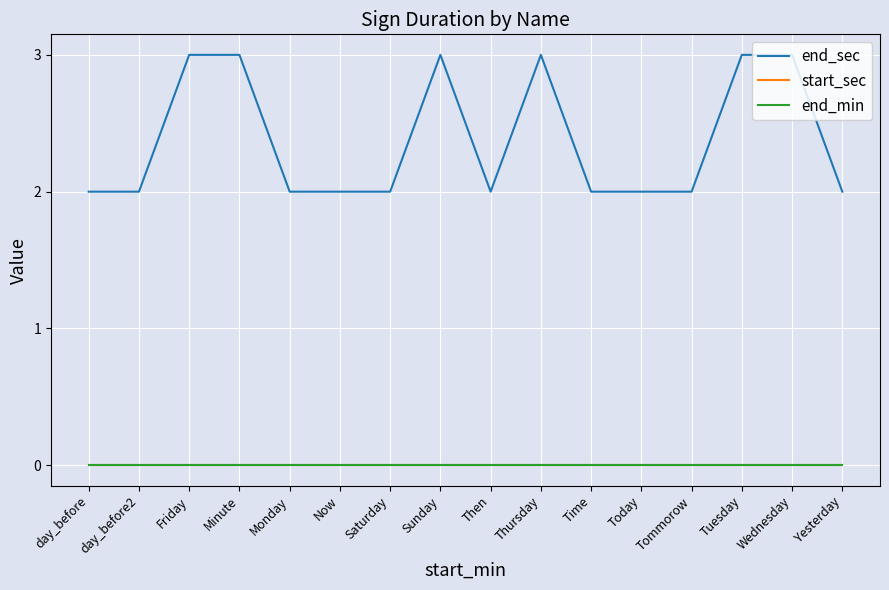

Is the value of end_min at Today greater than the value of end_sec at Thursday?

No